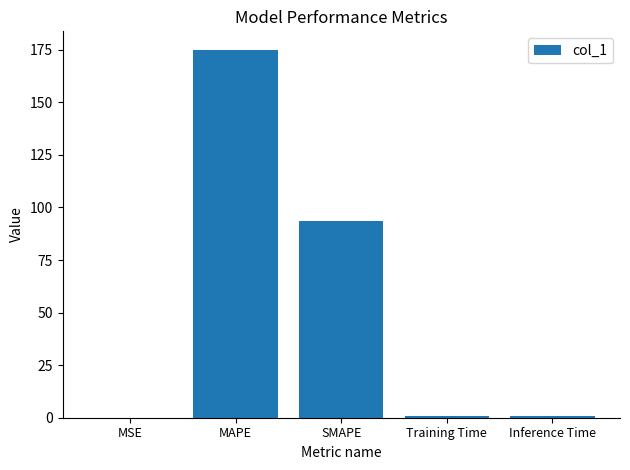

What is the sum of all values?

269.8